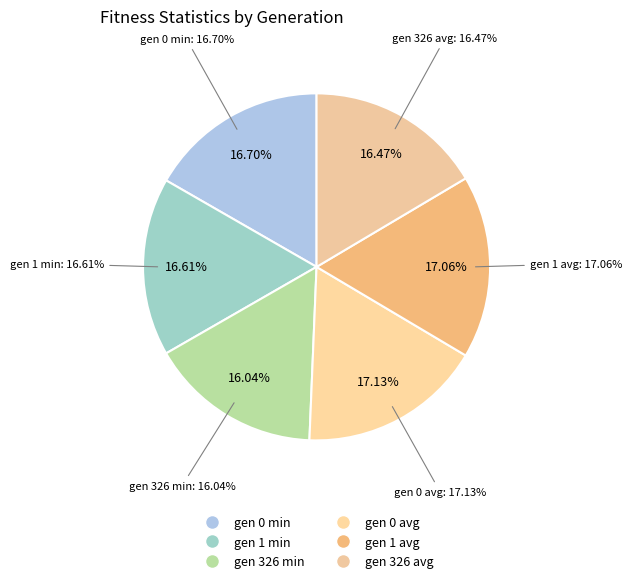

Combined, what portion of the pie is gen 326 avg and gen 1 min?

33.1%